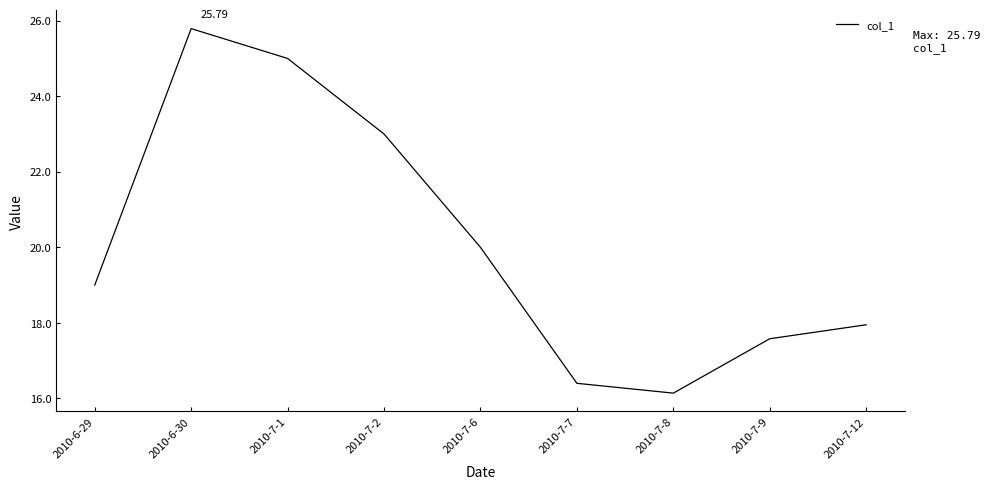

What position from the left is 2010-6-29?

1